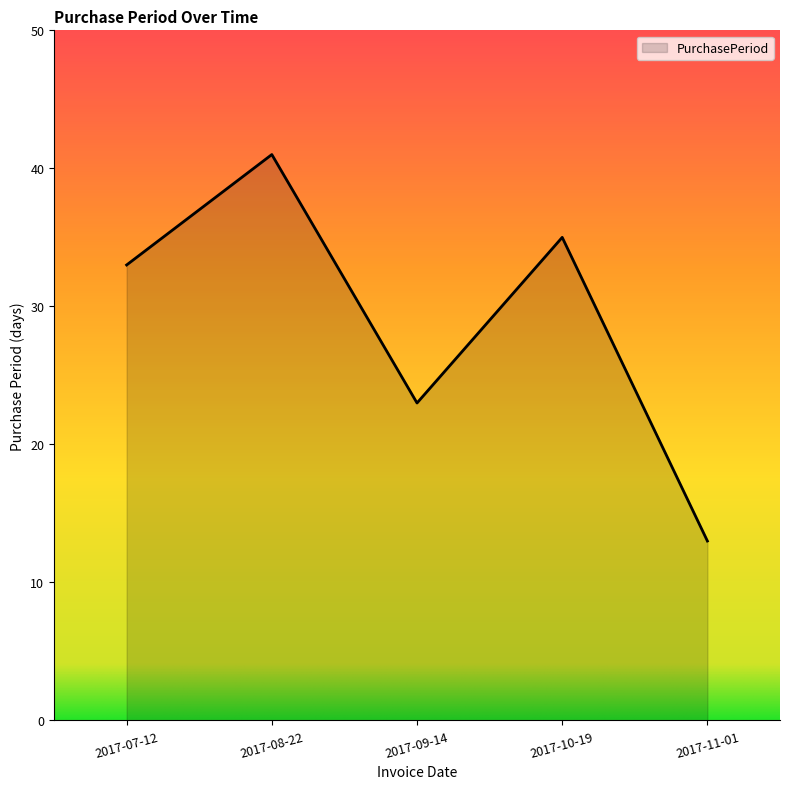

List the labels in order of value, largest first.

2017-08-22, 2017-10-19, 2017-07-12, 2017-09-14, 2017-11-01